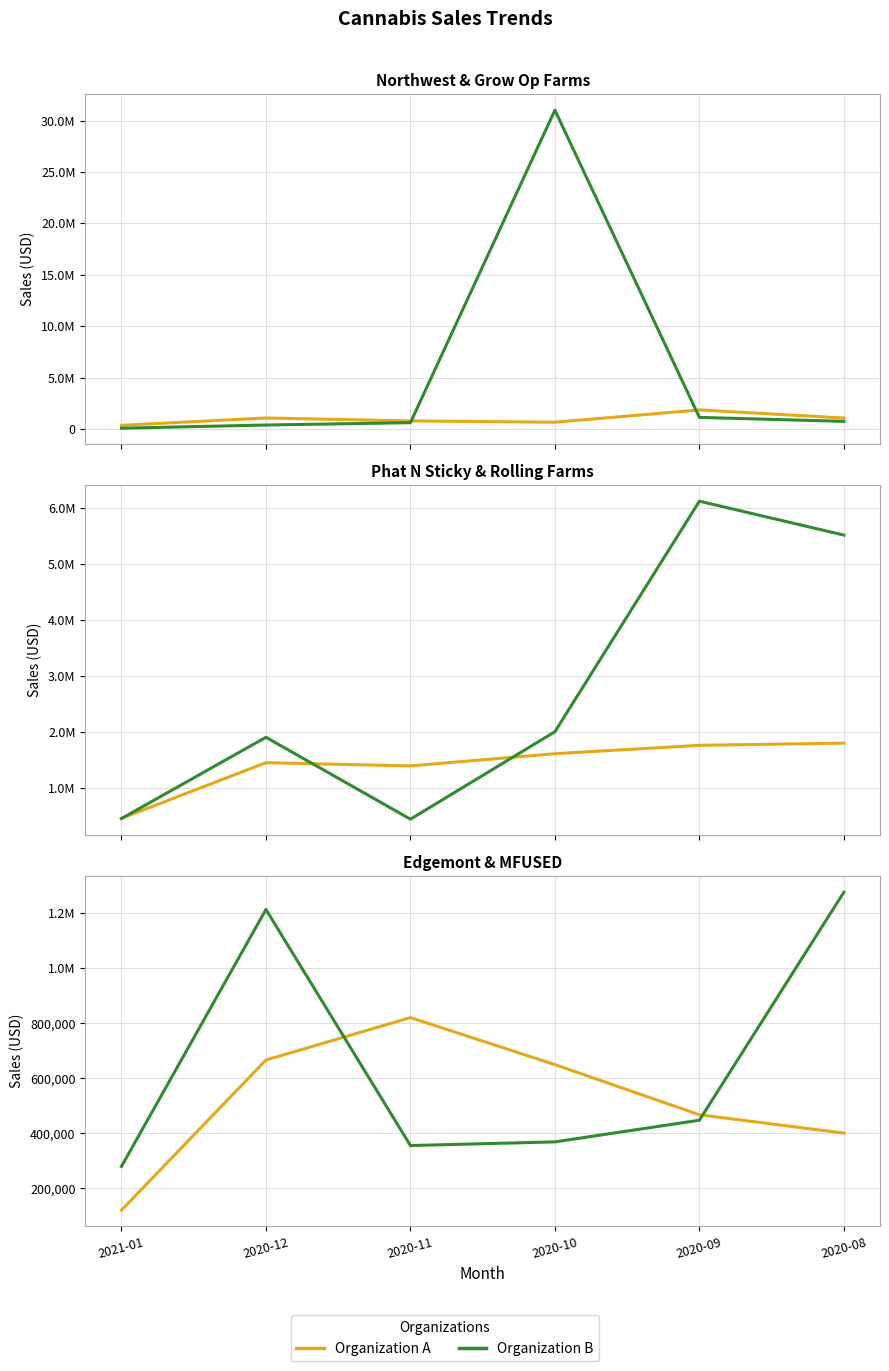

Where do EDGEMONT GROUP LLC and MFUSED first cross each other?

2020-12 and 2020-11